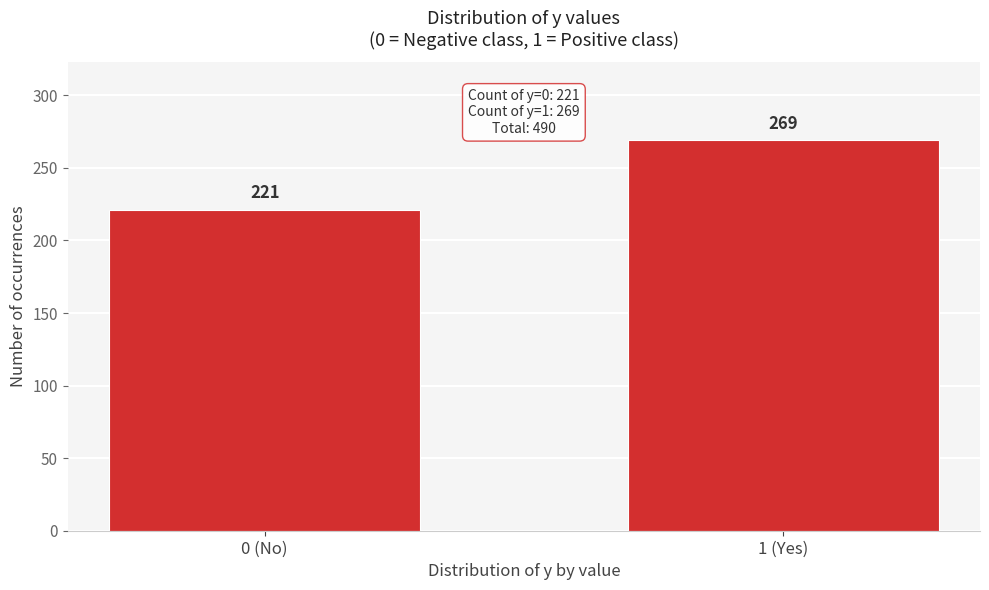

Reading left to right, transcribe all the data shown in this chart.

221	269